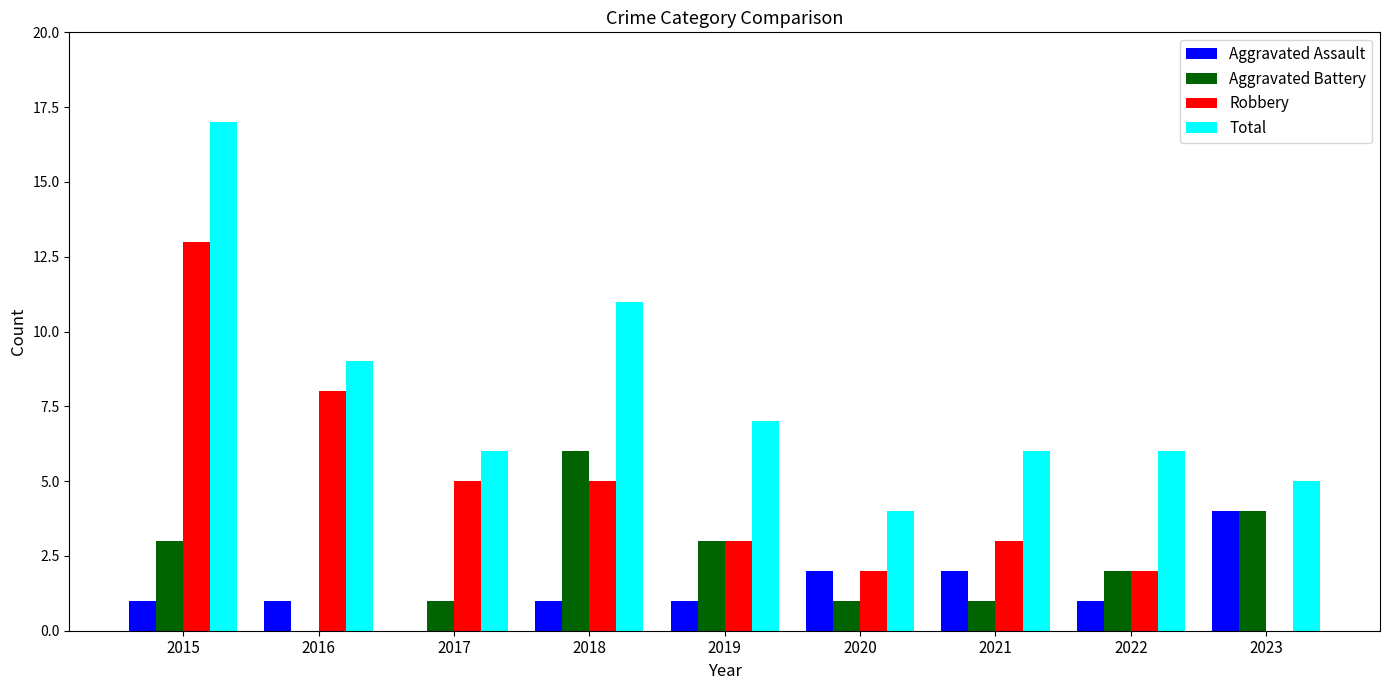

Are the bars horizontal?

No